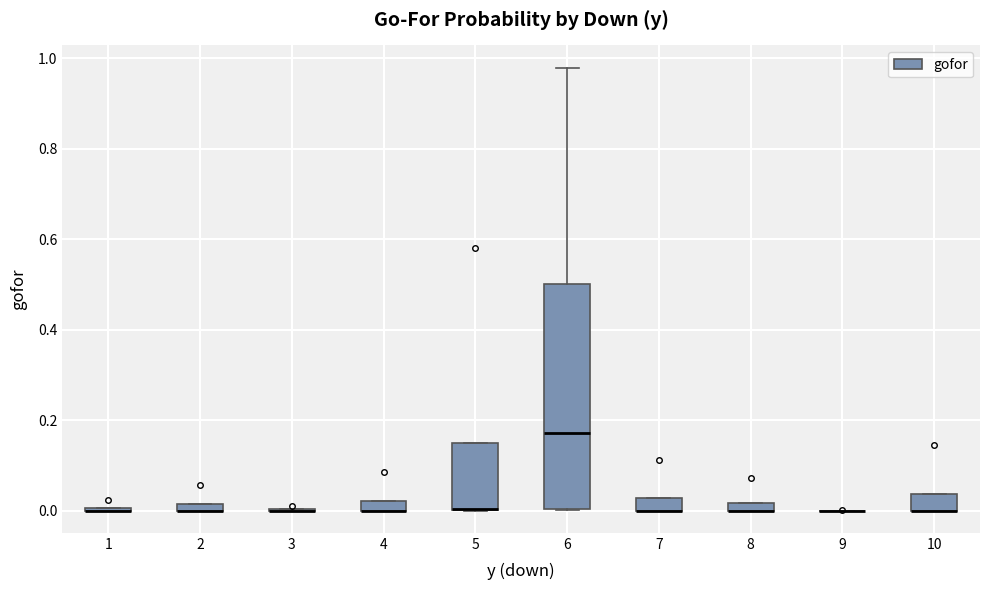

Comparing the boxes themselves (not the whiskers), which one is the tallest?

6